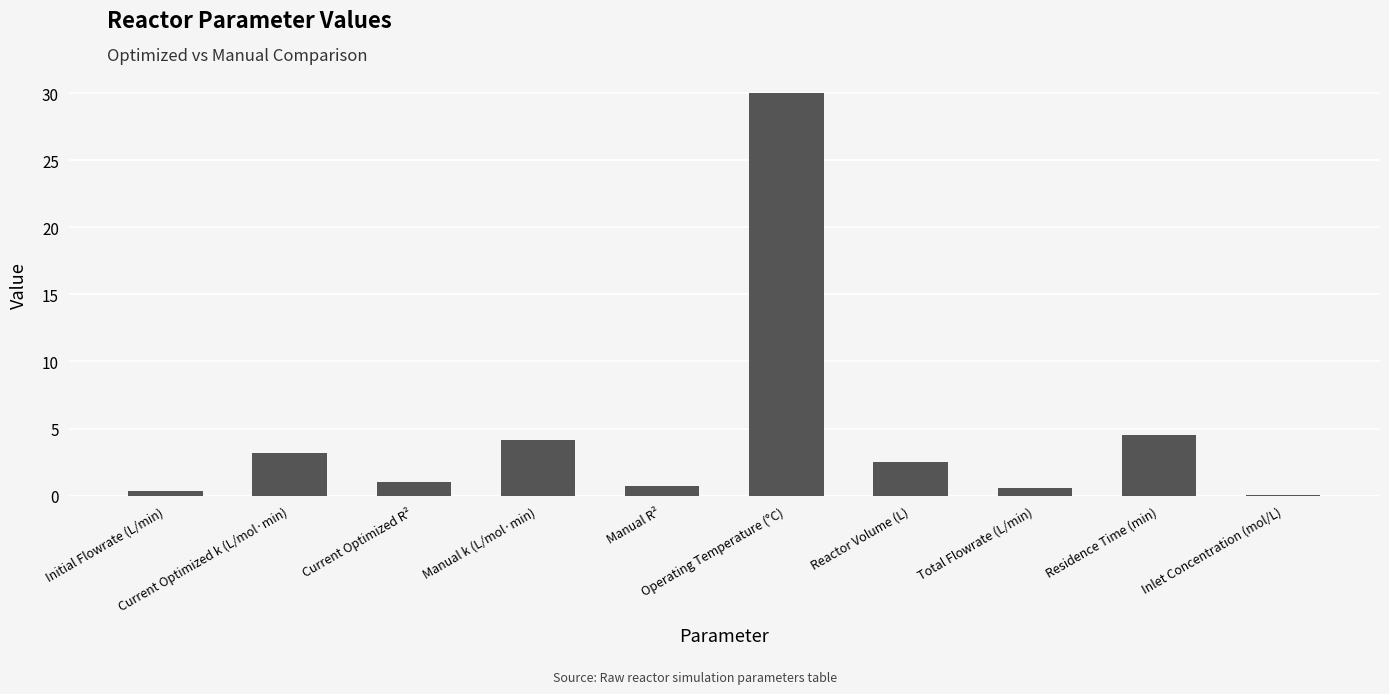

Approximately how many times larger is the value at Current Optimized k (L/mol·min) compared to Reactor Volume (L)?

1.3